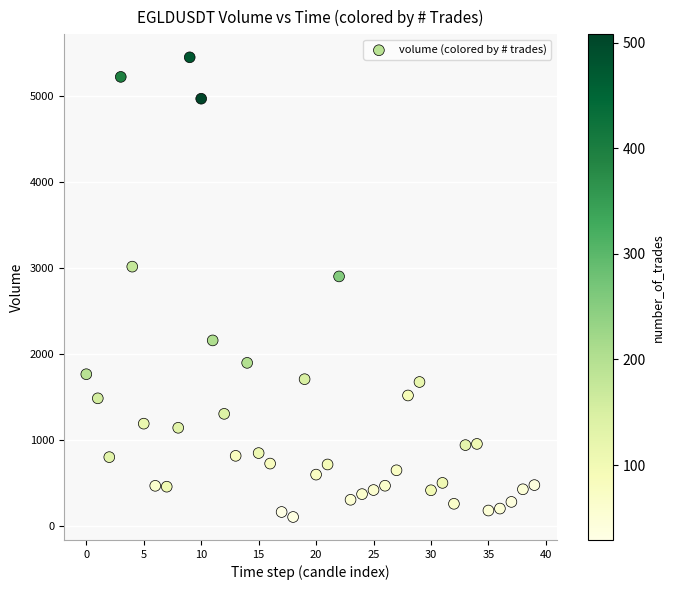

What Y value in the scatter plot is closest to 2778?

2902.7